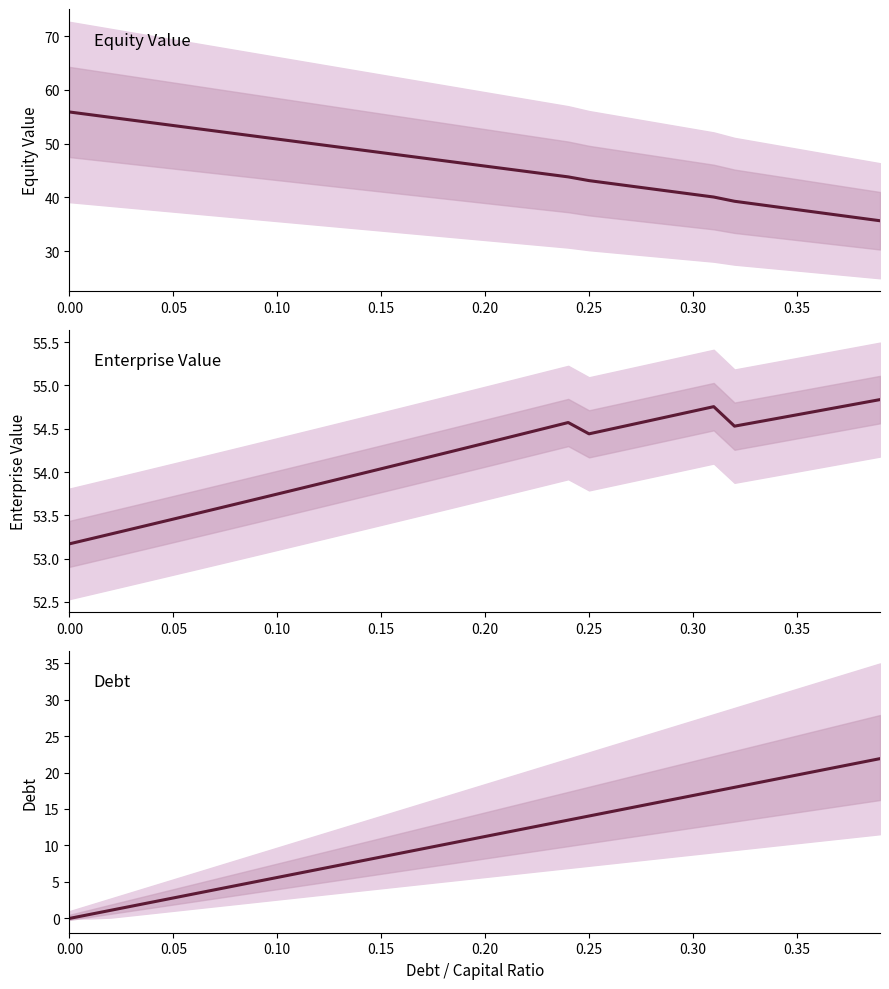

What is the difference between the maximum and minimum values in the debt series?

21.9